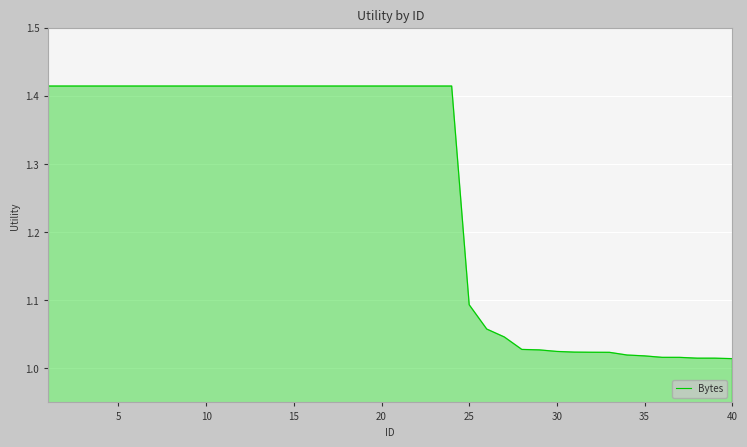

What is the difference between the maximum and minimum values?

0.4